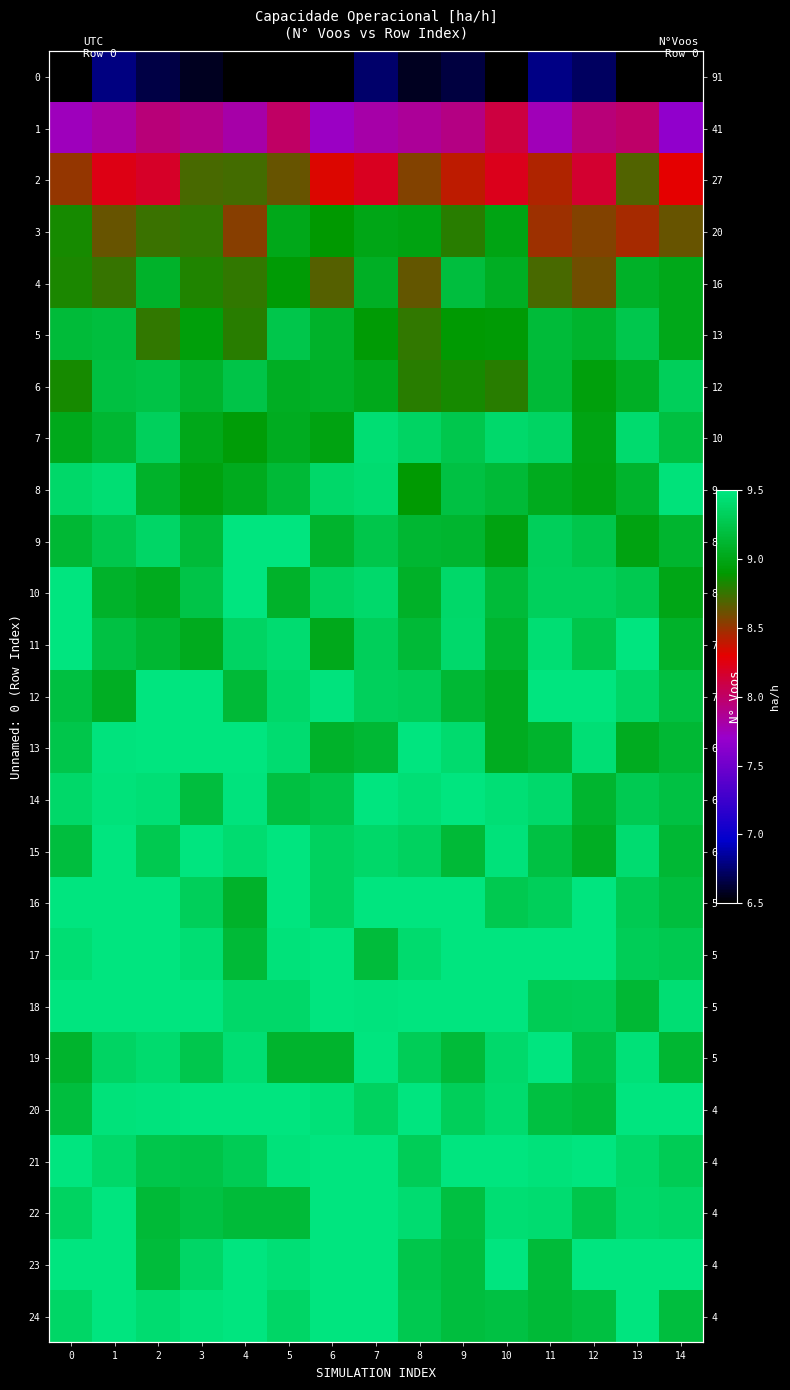

Count the number of data series in this chart.

25